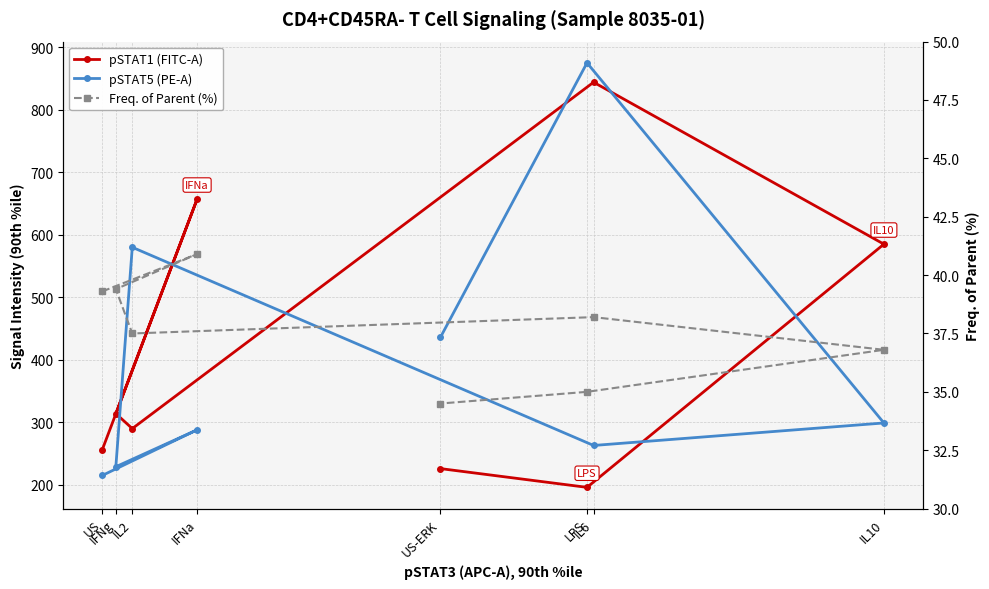

Does the chart have visible grid lines?

Yes